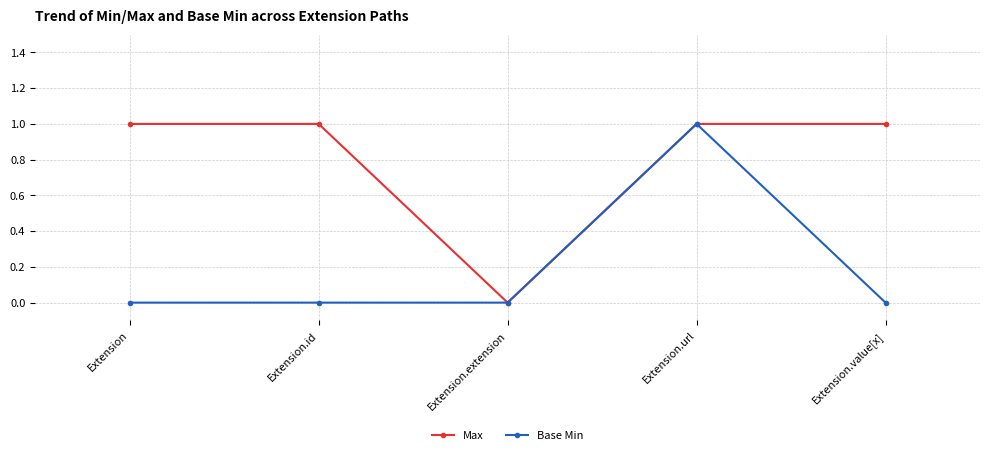

What is the label of the 1st point from the left?

Extension